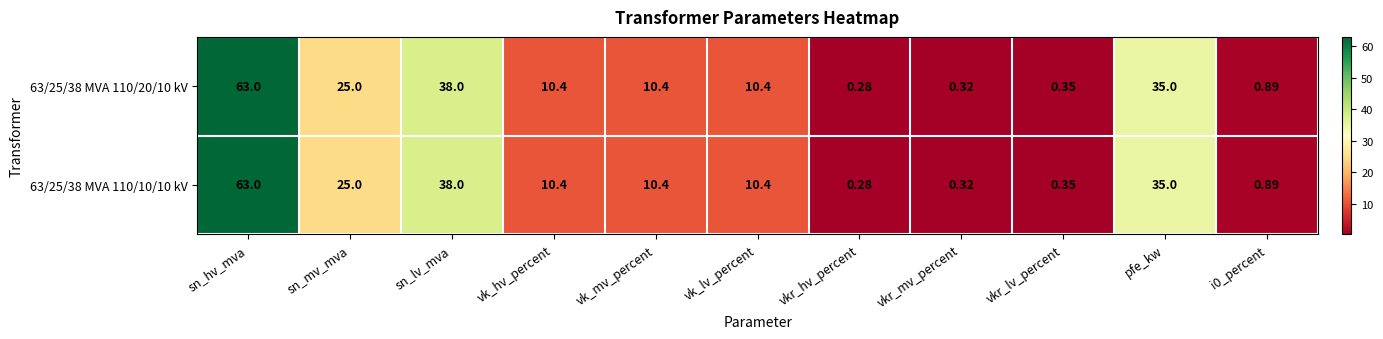

Count the number of categories in the chart.

11